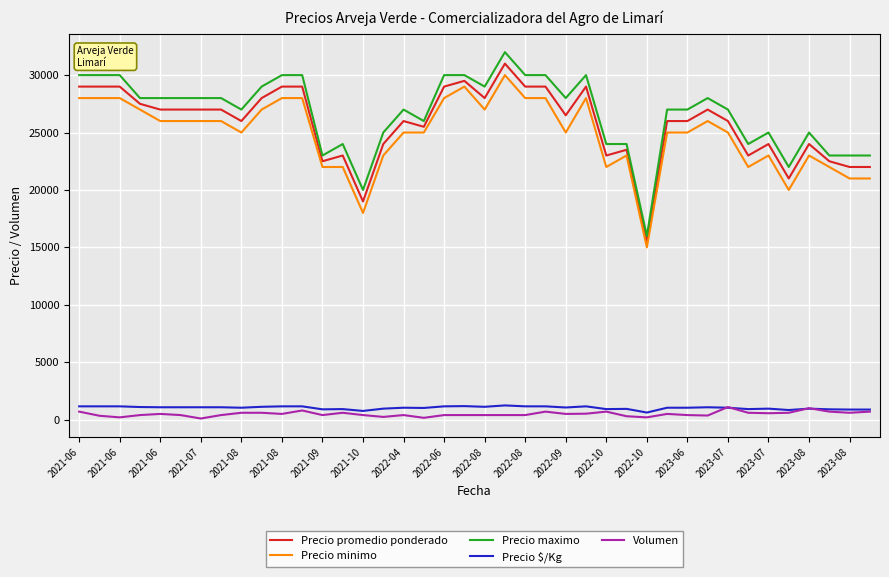

Which series has the widest spread of values?

Precio maximo